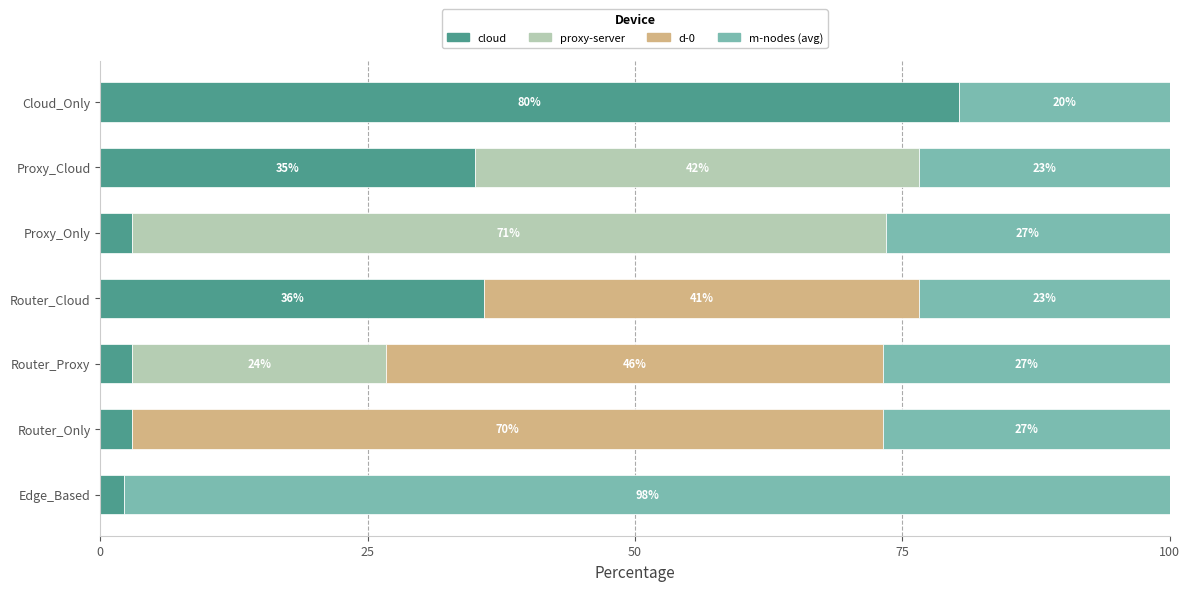

What is the difference between the maximum and minimum values in the d-0 series?

70.2